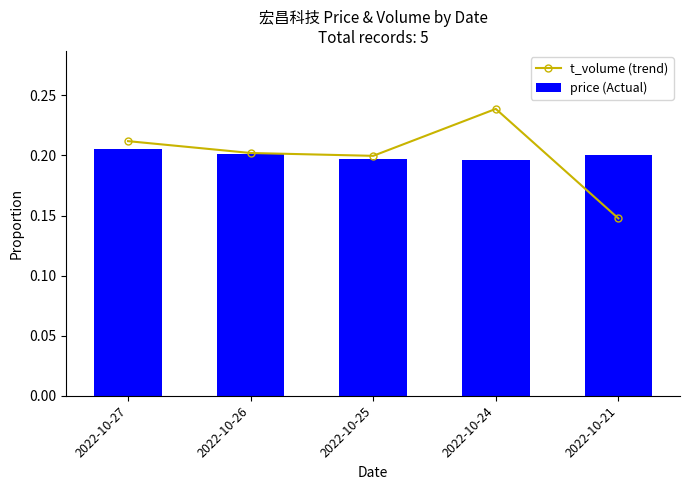

The price (Actual) series shows 0.2 at 2022-10-27. True or false?

True